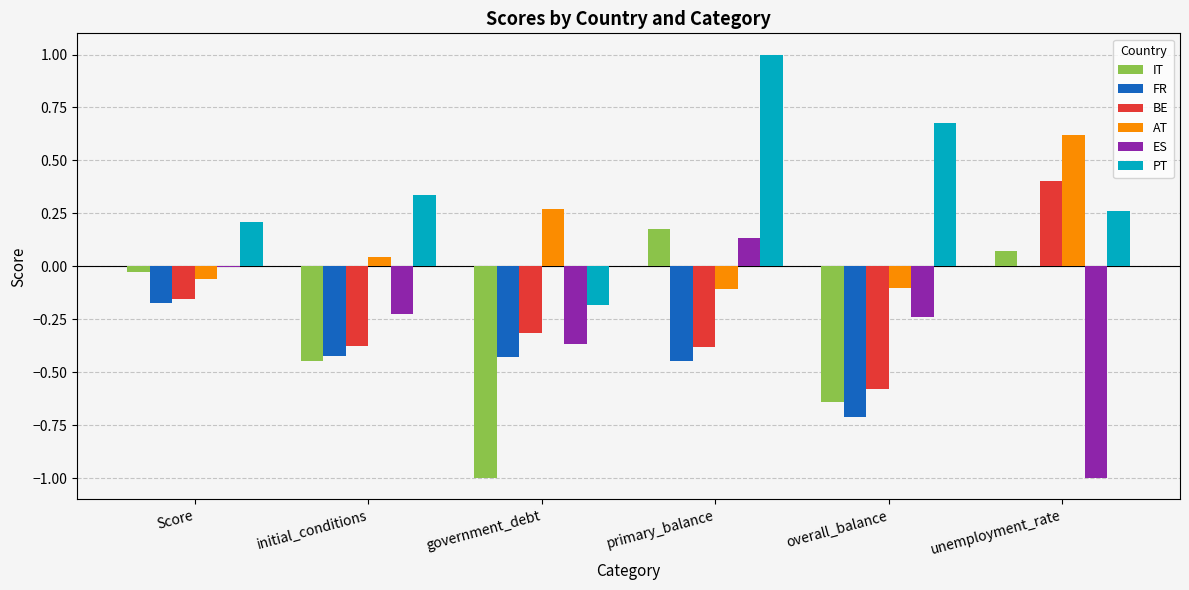

What is the total value across all series at unemployment_rate?

0.4